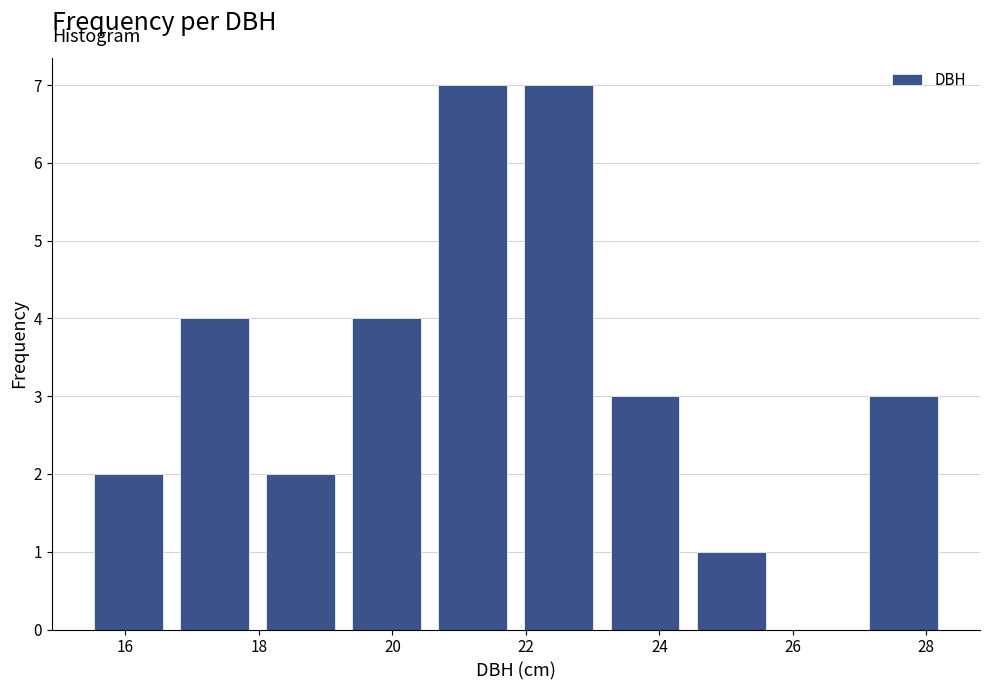

What is the height of the bar covering 20.6 to 21.8 on the x-axis? Neither the bar edges nor the heights are printed on the chart, so give them approximately, as read against the axes.

7